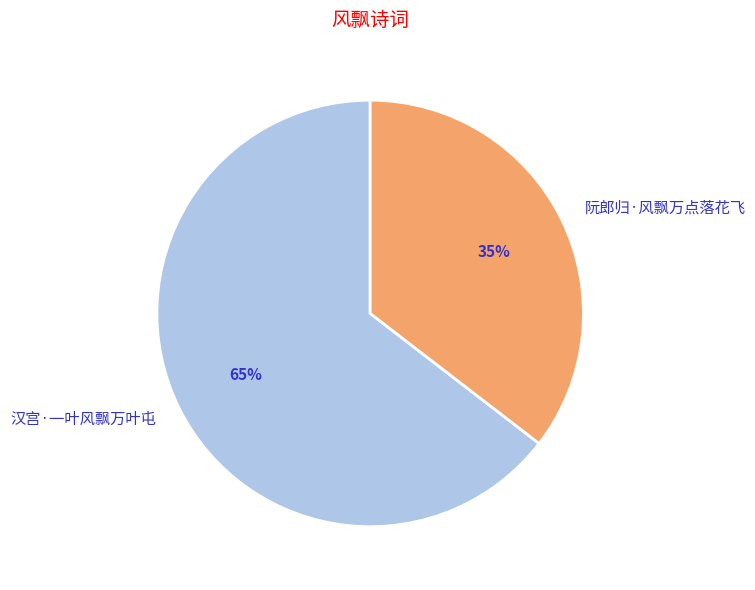

Between 阮郎归·风飘万点落花飞 and 汉宫·一叶风飘万叶屯, which is larger?

汉宫·一叶风飘万叶屯